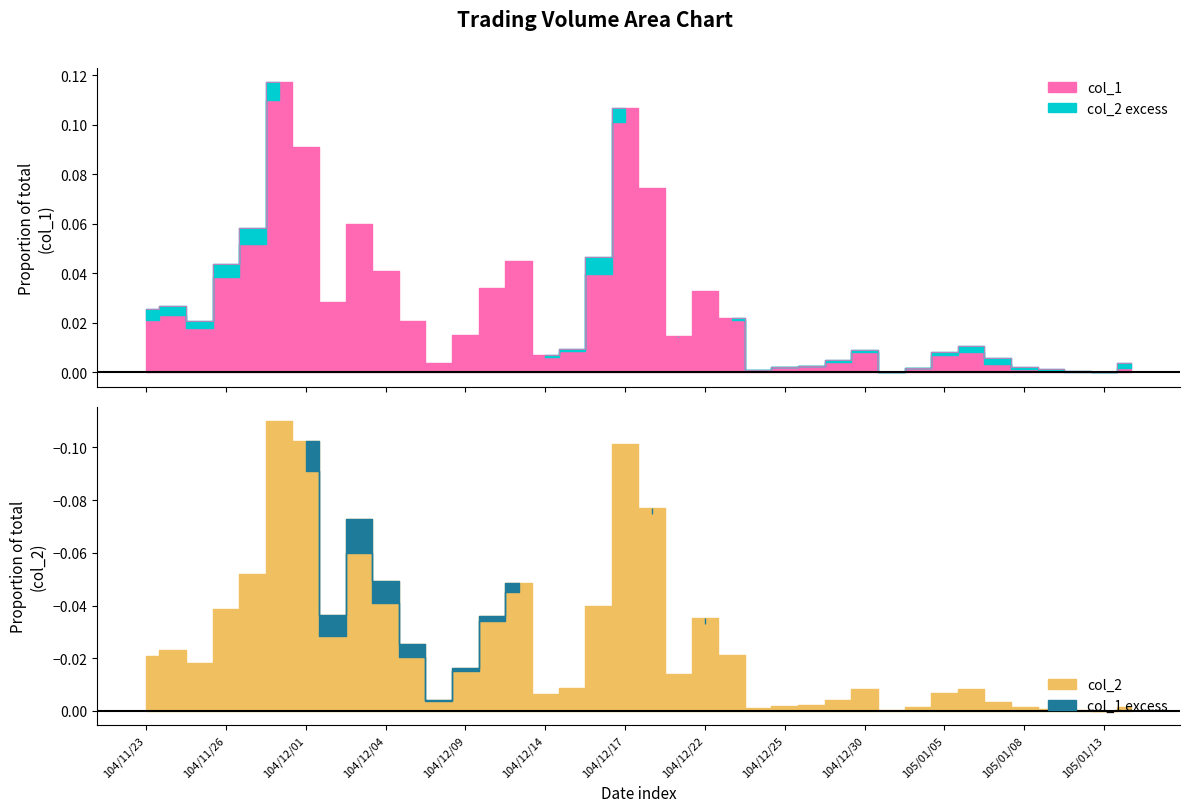

Reading left to right, extract all data points from this chart.

104/11/23=0.0	104/11/24=0.0	104/11/25=0.0	104/11/26=0.0	104/11/27=0.1	104/11/30=0.1	104/12/01=0.1	104/12/02=0.0	104/12/03=0.1	104/12/04=0.0	104/12/07=0.0	104/12/08=0.0	104/12/09=0.0	104/12/10=0.0	104/12/11=0.0	104/12/14=0.0	104/12/15=0.0	104/12/16=0.0	104/12/17=0.1	104/12/18=0.1	104/12/21=0.0	104/12/22=0.0	104/12/23=0.0	104/12/24=0.0	104/12/25=0.0	104/12/28=0.0	104/12/29=0.0	104/12/30=0.0	104/12/31=0.0	105/01/04=0.0	105/01/05=0.0	105/01/06=0.0	105/01/07=0.0	105/01/08=0.0	105/01/11=0.0	105/01/12=0.0	105/01/13=0.0	105/01/15=0.0